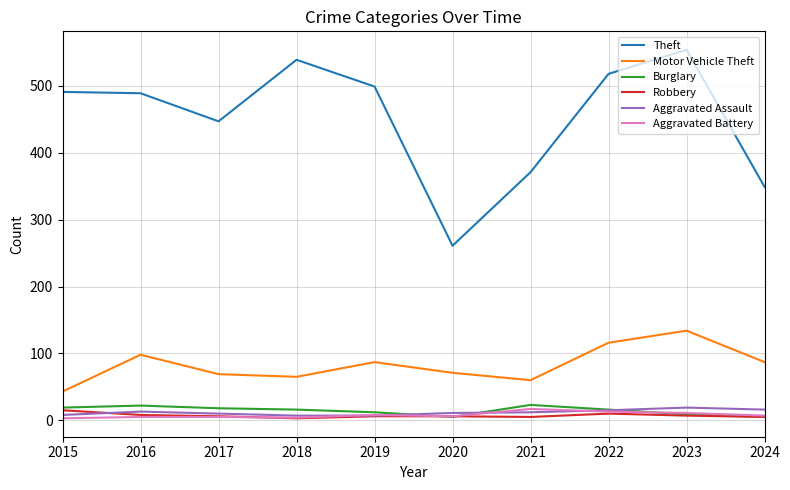

The value of Theft at 2023 is 162. True or false?

False